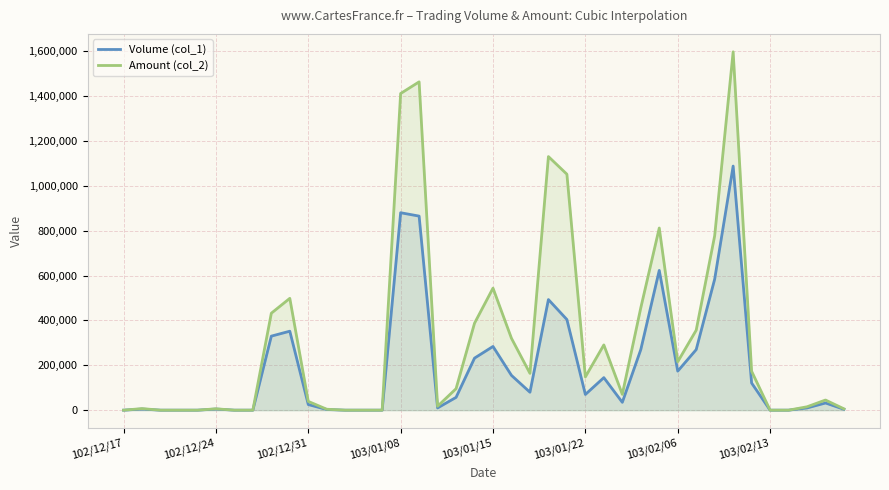

What is the value of the Volume (col_1) point at the 35th from the left?

121000